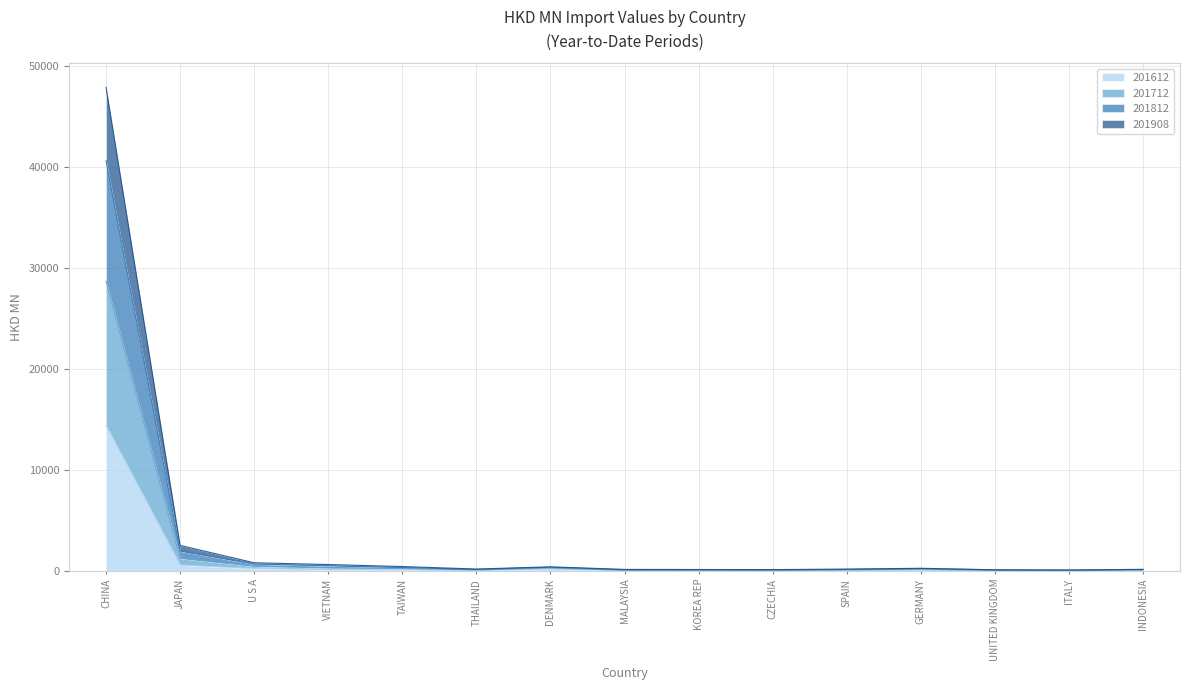

What is the total value across all series at VIETNAM?

658.0